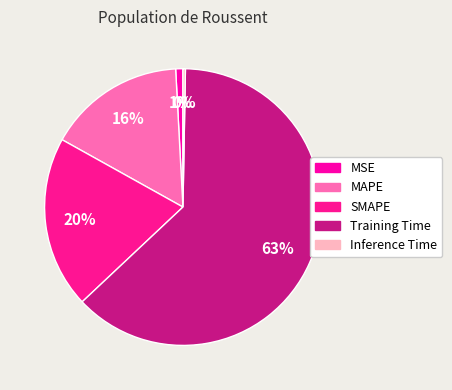

To the nearest percent, what portion does MSE represent?

1%